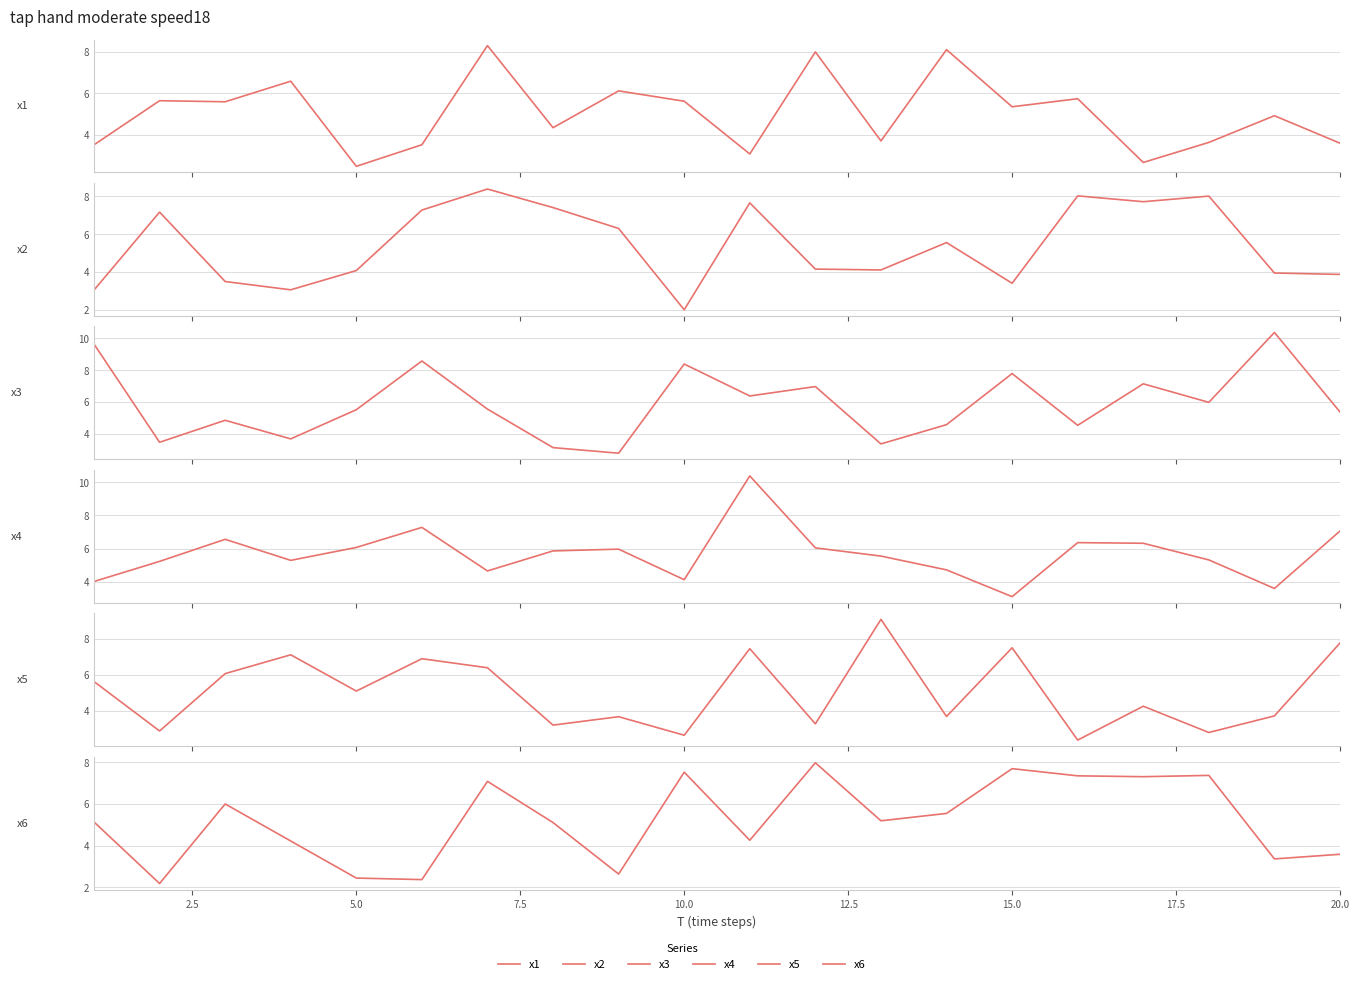

Which series has the largest total across all categories?

x3